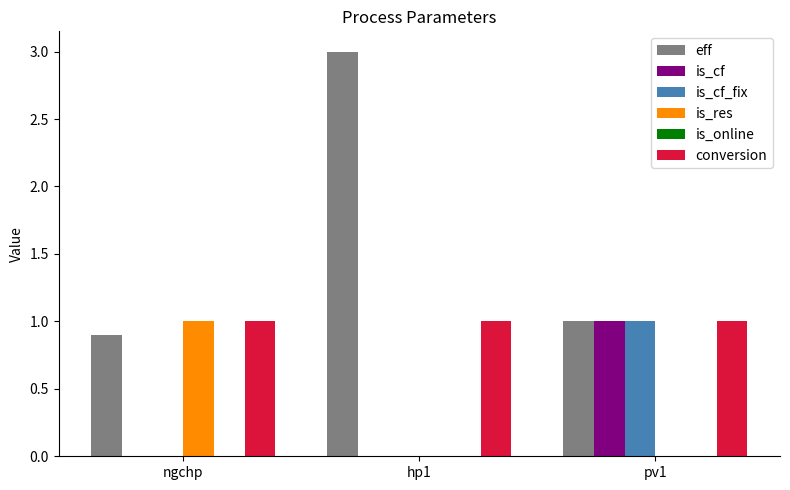

Does the chart contain stacked bars?

No